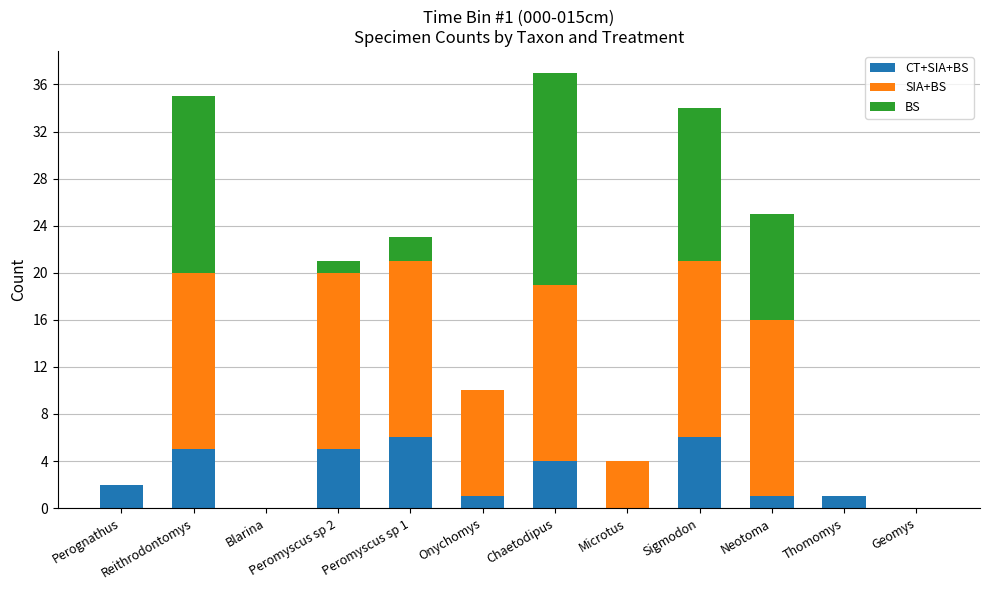

Count the number of categories in the chart.

12